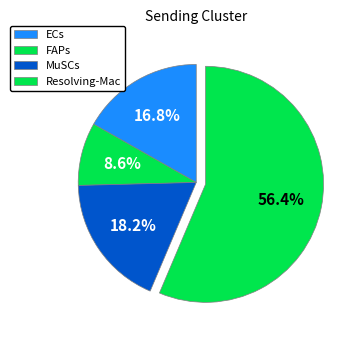

The Resolving-Mac slice represents 56% of the pie. True or false?

True